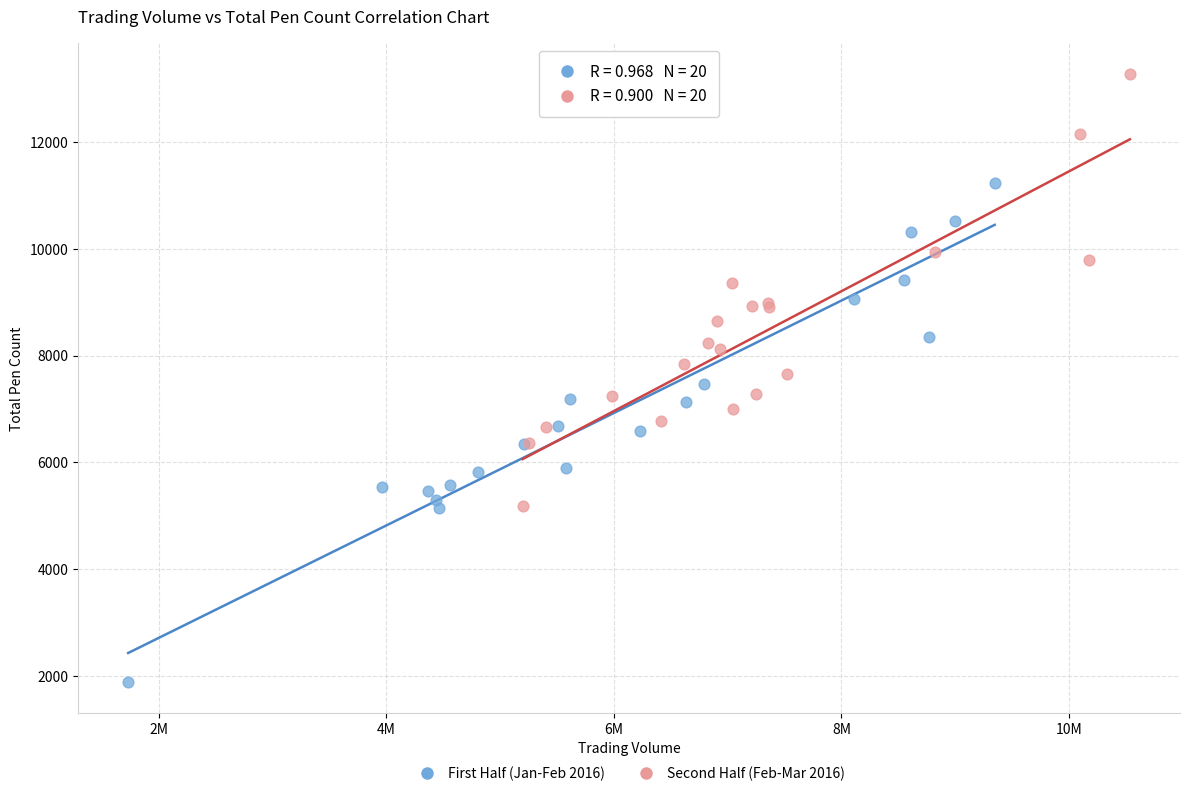

Which series reaches the minimum Y coordinate?

First Half (Jan-Feb 2016)